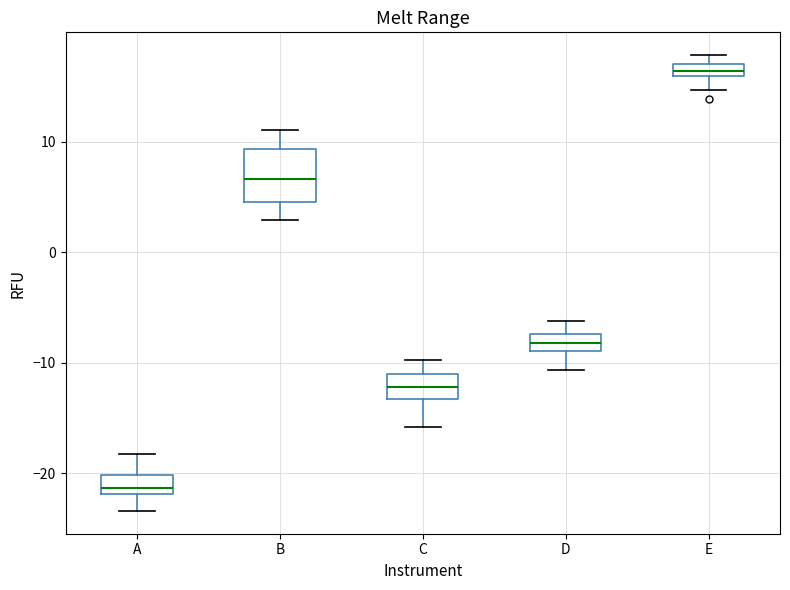

Where does the upper whisker of the box for A end on the y-axis? The values are not printed on the chart, so give them approximately, as read against the axis.

-18